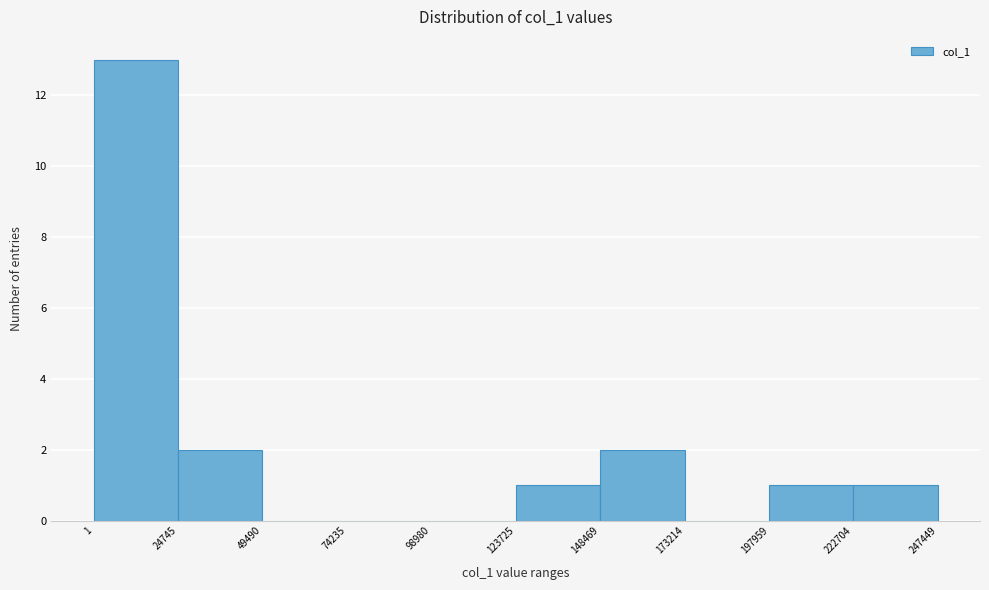

Over which range of the x-axis is the bar tallest?

1 to 24745